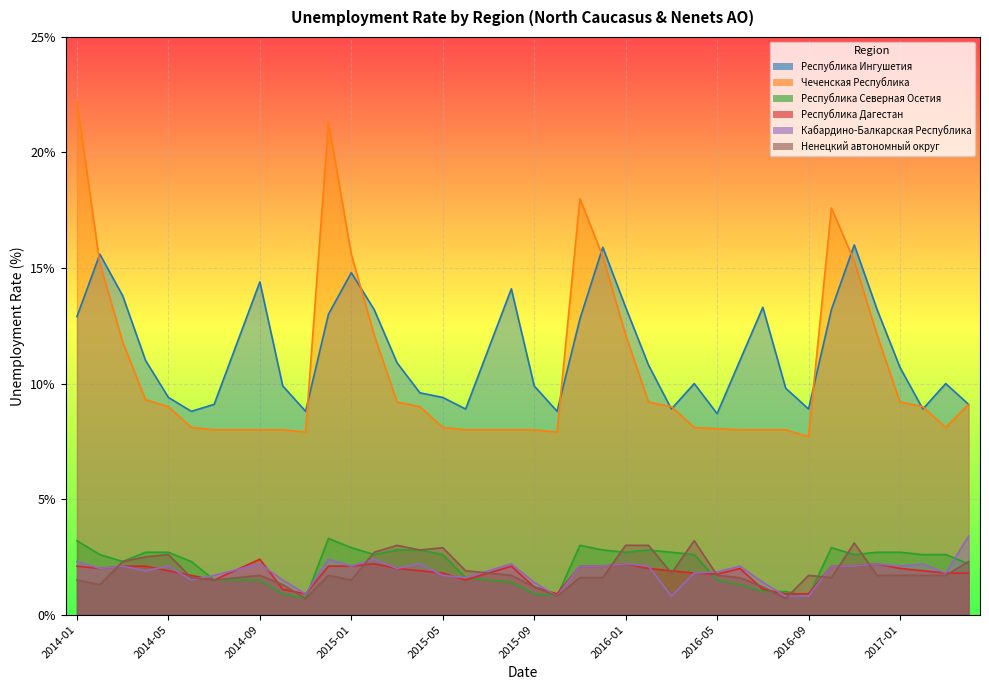

What is the total value across all series at 2017-03?

26.0